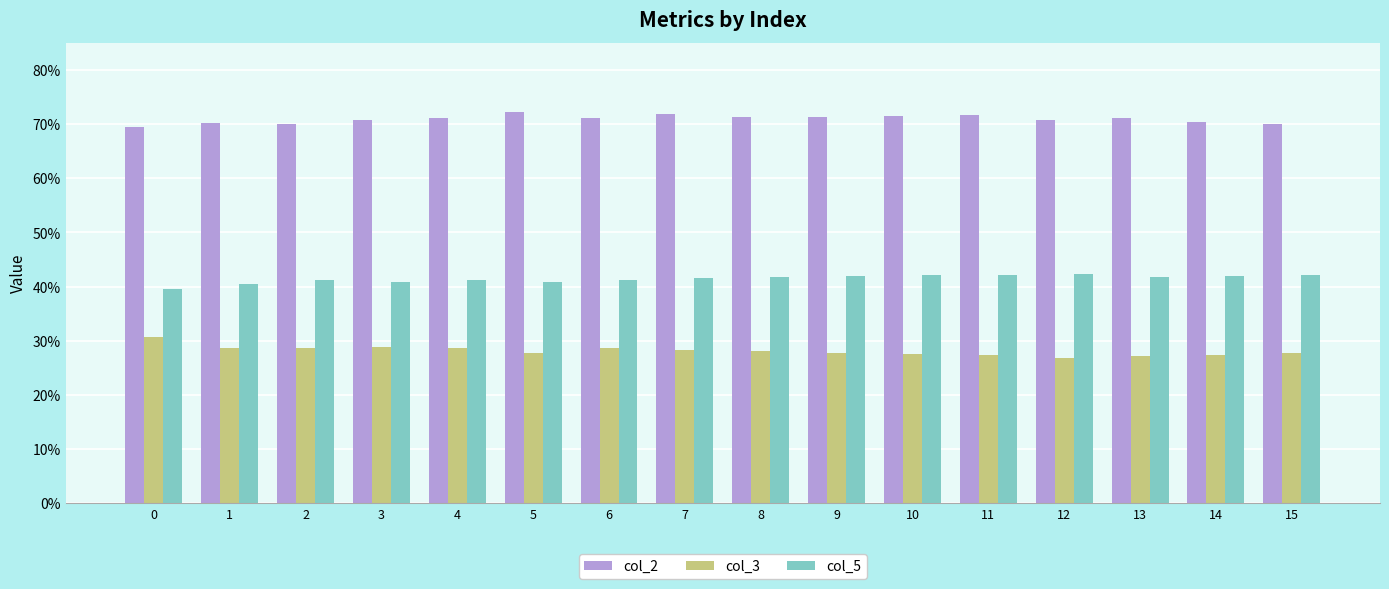

Reading right to left, extract all data points from this chart.

col_2: 15=0.7	14=0.7	13=0.7	12=0.7	11=0.7	10=0.7	9=0.7	8=0.7	7=0.7	6=0.7	5=0.7	4=0.7	3=0.7	2=0.7	1=0.7	0=0.7
col_3: 15=0.3	14=0.3	13=0.3	12=0.3	11=0.3	10=0.3	9=0.3	8=0.3	7=0.3	6=0.3	5=0.3	4=0.3	3=0.3	2=0.3	1=0.3	0=0.3
col_5: 15=0.4	14=0.4	13=0.4	12=0.4	11=0.4	10=0.4	9=0.4	8=0.4	7=0.4	6=0.4	5=0.4	4=0.4	3=0.4	2=0.4	1=0.4	0=0.4